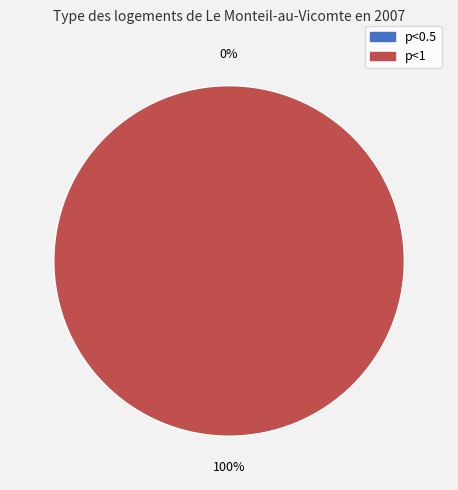

To the nearest percent, what is the difference between the largest and smallest slice percentages?

100%